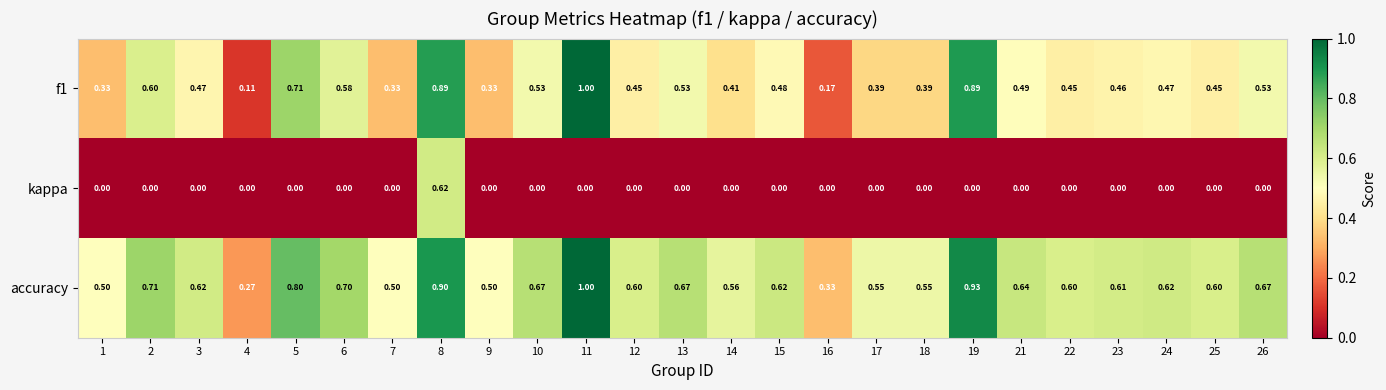

Is the value of f1 at 15 greater than the value of kappa at 3?

Yes